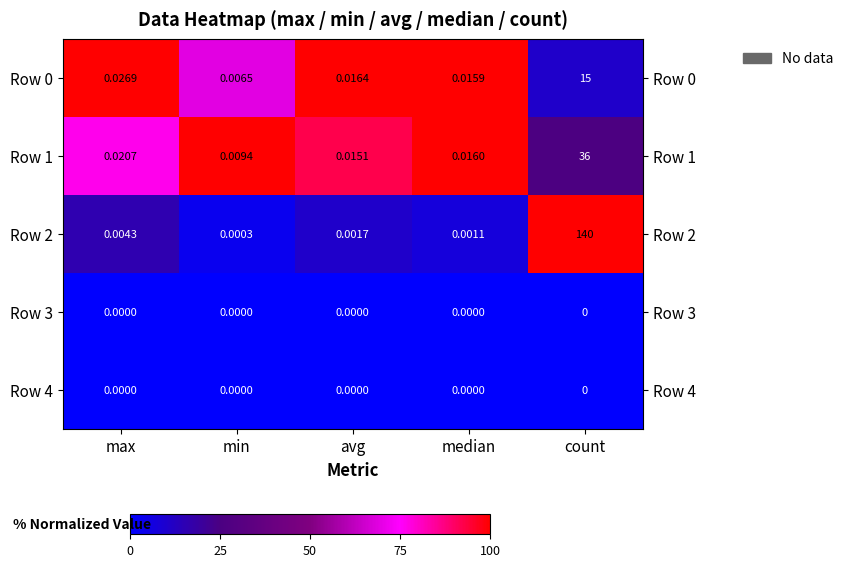

List the labels in order of Row 0 value, largest first.

count, max, avg, median, min